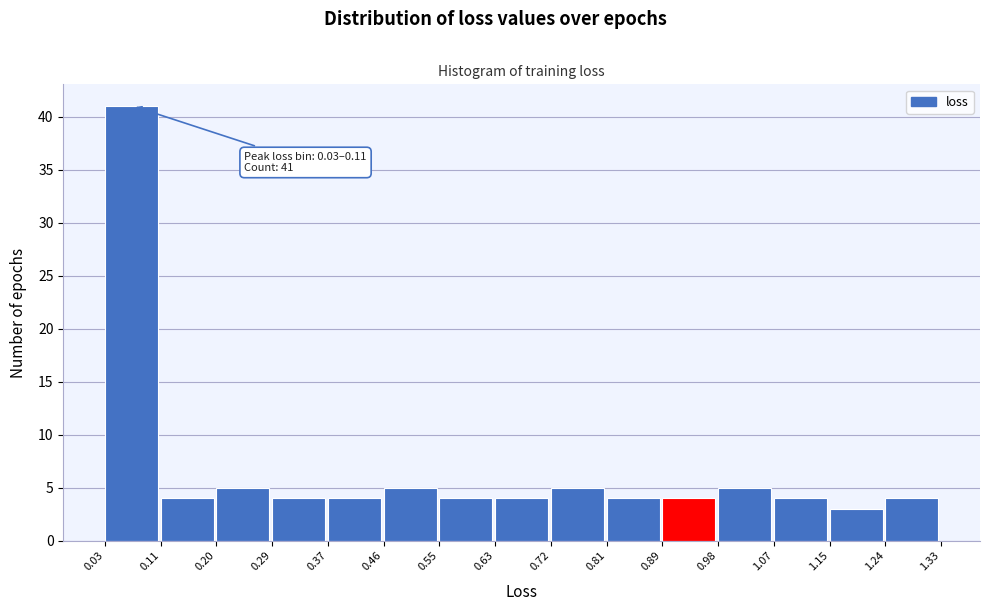

Over which range of the x-axis is the bar tallest?

0.03 to 0.11